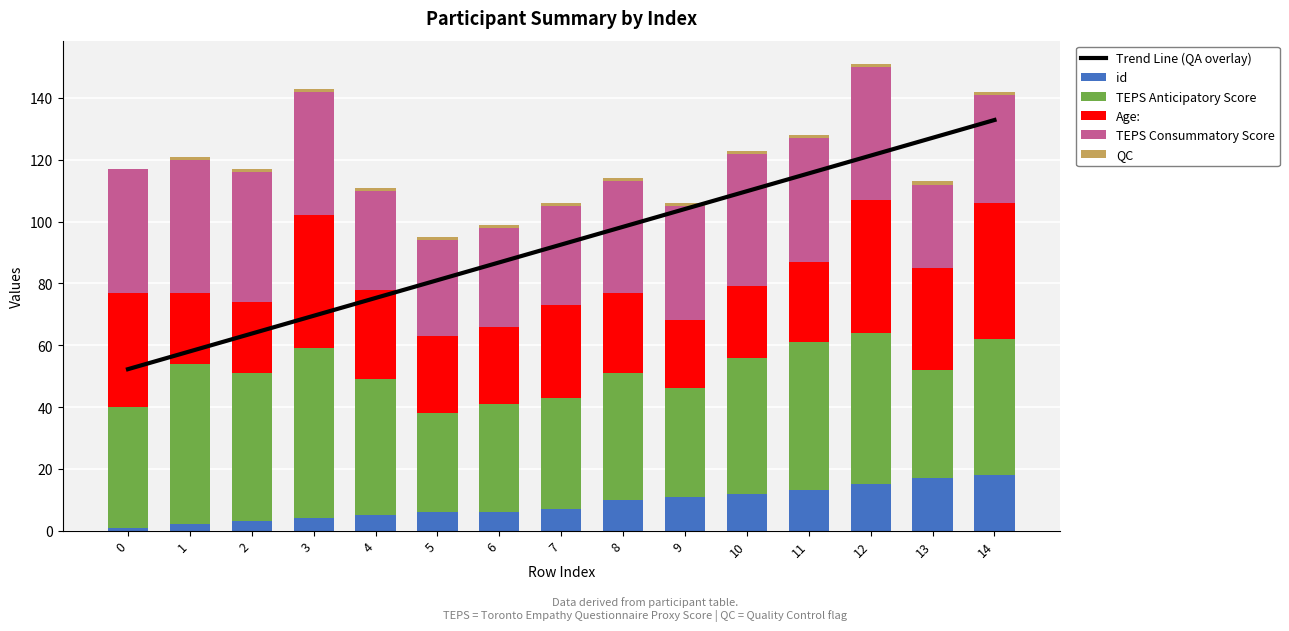

What is the maximum value for id?

18